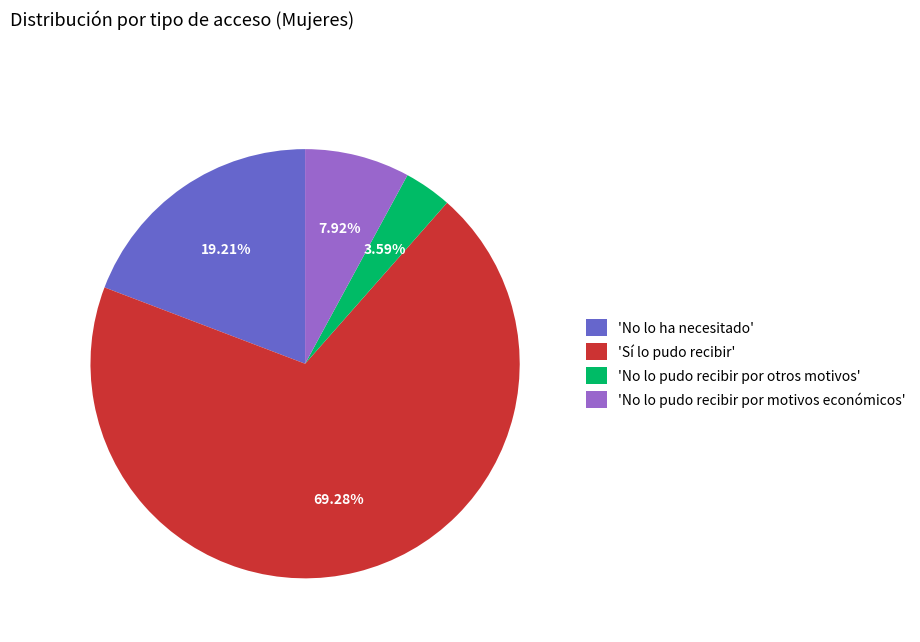

Rank the categories by value from highest to lowest.

'Sí lo pudo recibir', 'No lo ha necesitado', 'No lo pudo recibir por motivos económicos', 'No lo pudo recibir por otros motivos'